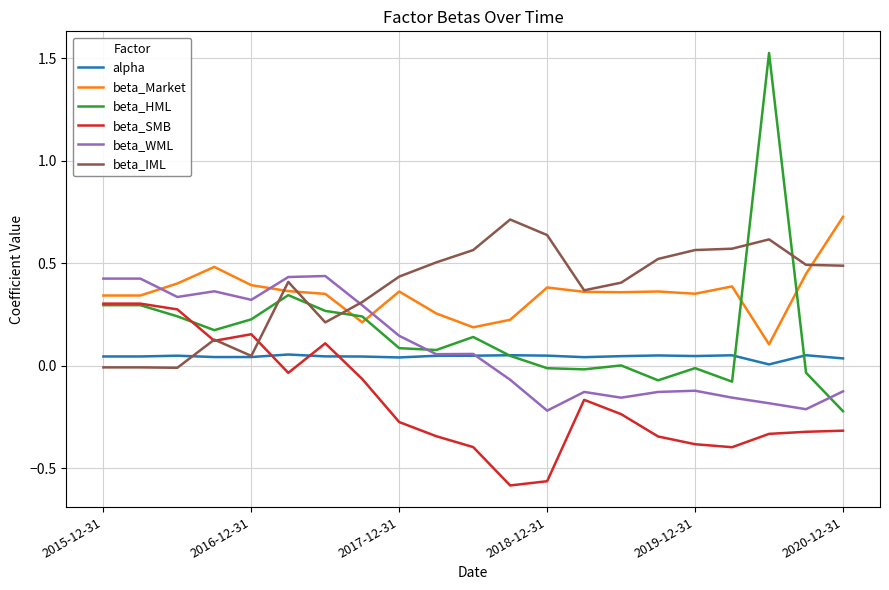

True or false: beta_Market and beta_WML cross at least once.

True